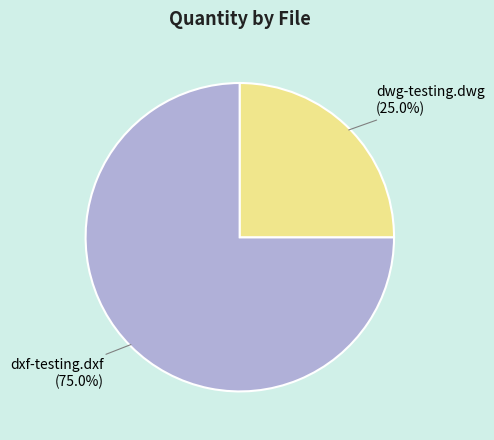

To the nearest percent, what is the combined percentage of dwg-testing.dwg and dxf-testing.dxf?

100%